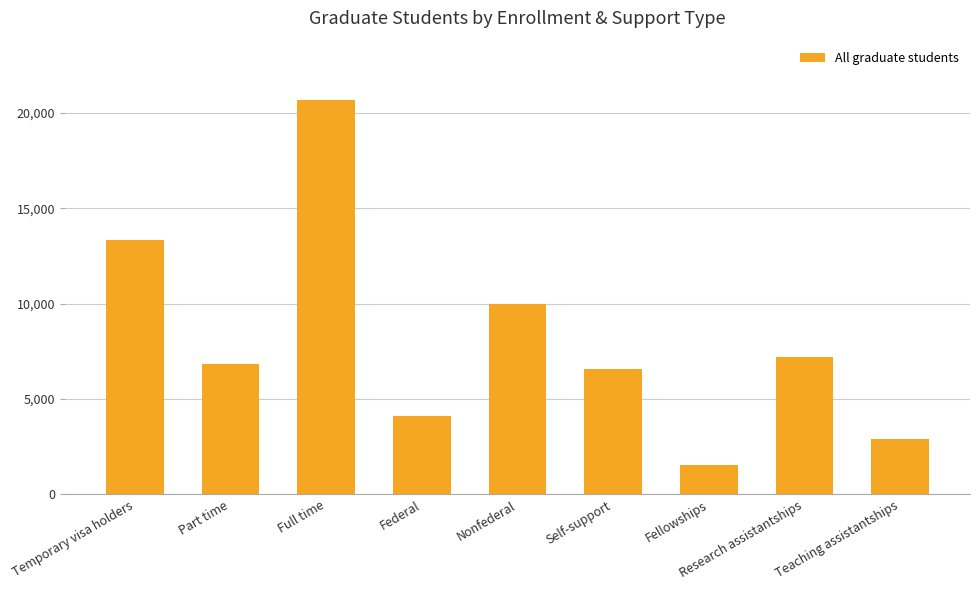

List the labels in order of value, largest first.

Full time, Temporary visa holders, Nonfederal, Research assistantships, Part time, Self-support, Federal, Teaching assistantships, Fellowships